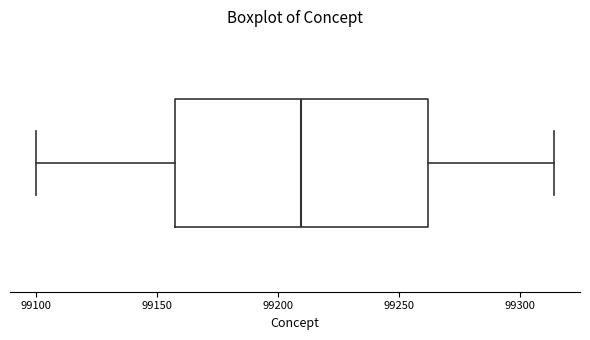

Read this box plot against the x-axis: the position of the median line, the range covered by the box, and the ends of both whiskers. The values are not printed on the chart, so give them approximately, as read against the axis.

median 99210, box 99155 to 99260, whiskers 99100 to 99315